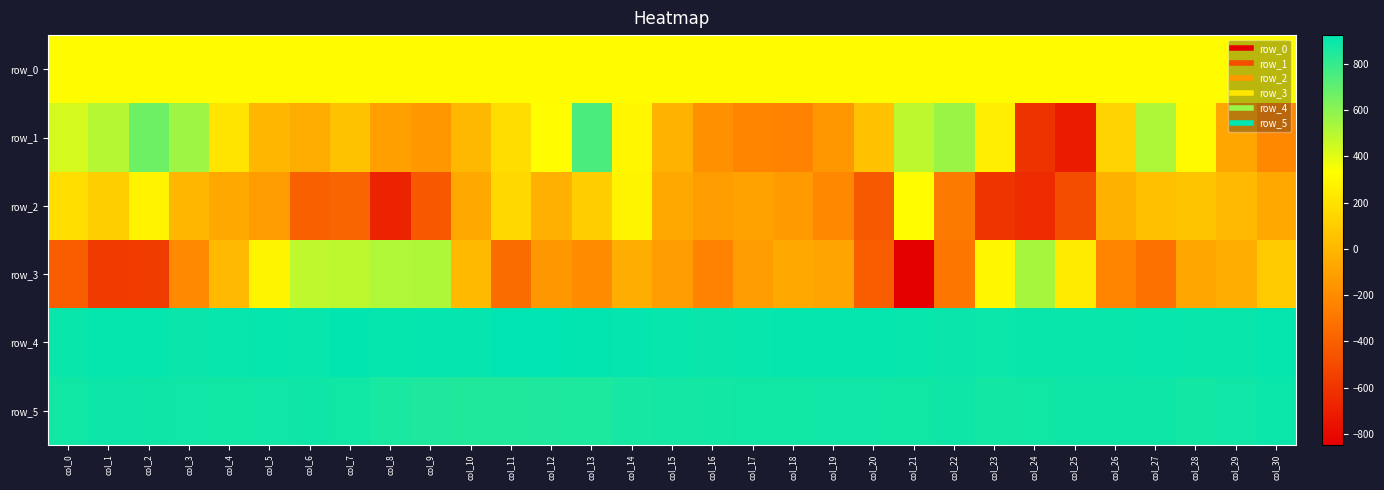

Is the value of row_1 at col_11 greater than the value of row_0 at col_15?

No